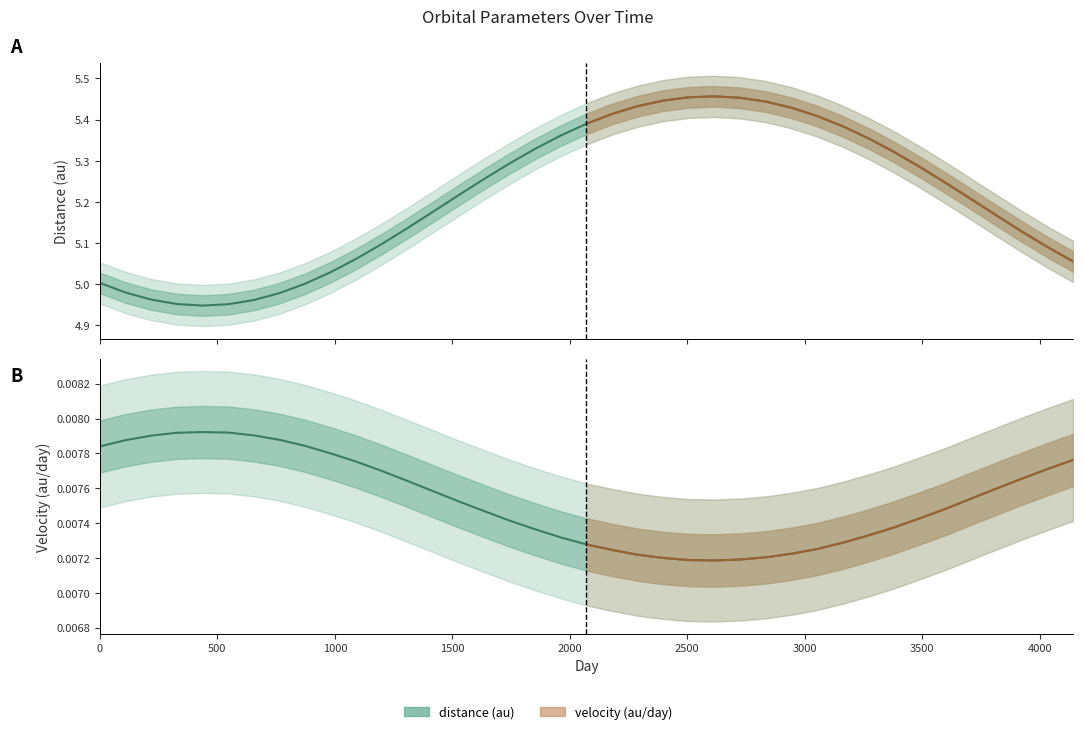

Is it true that distance (au) equals 5.0 at 981?

True